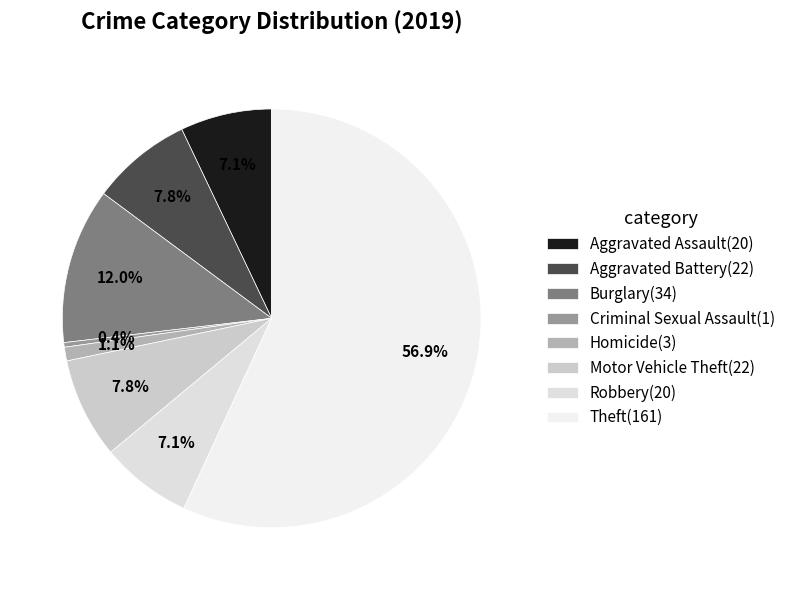

Count the number of slices in the pie.

8